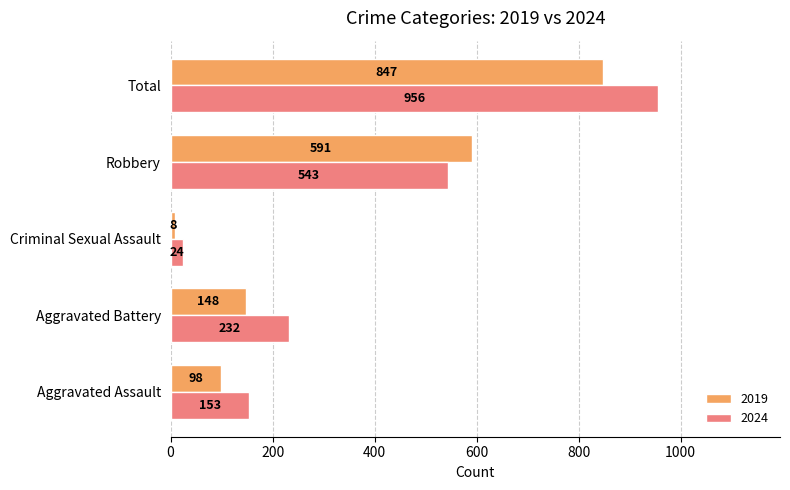

Rank the series at Aggravated Battery from lowest to highest value.

2019, 2024